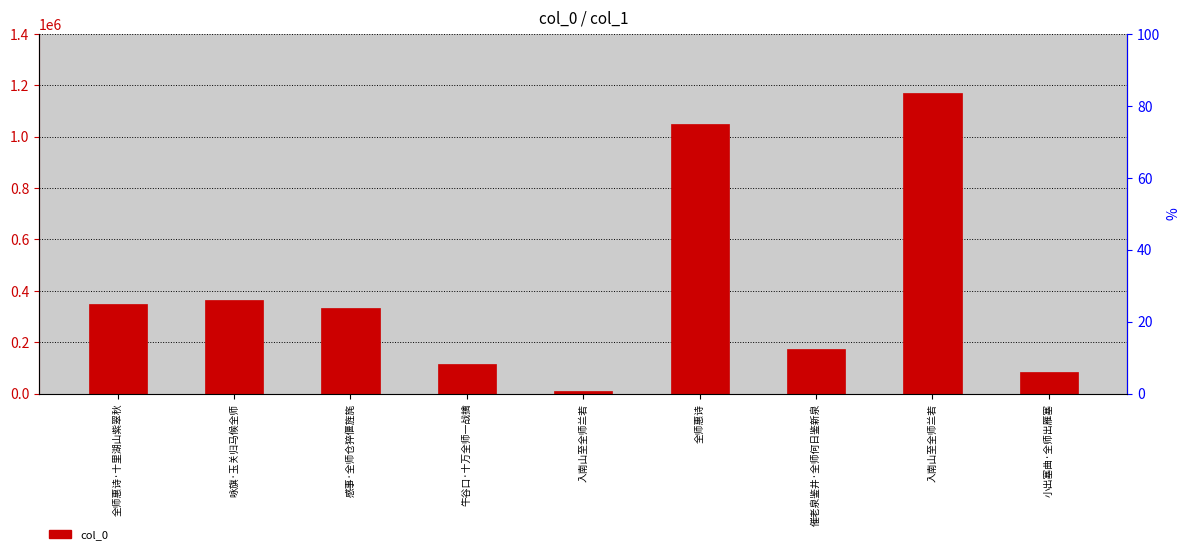

Which has a higher value, 入南山至全师兰若 or 牛谷口·十万全师一战擒?

牛谷口·十万全师一战擒